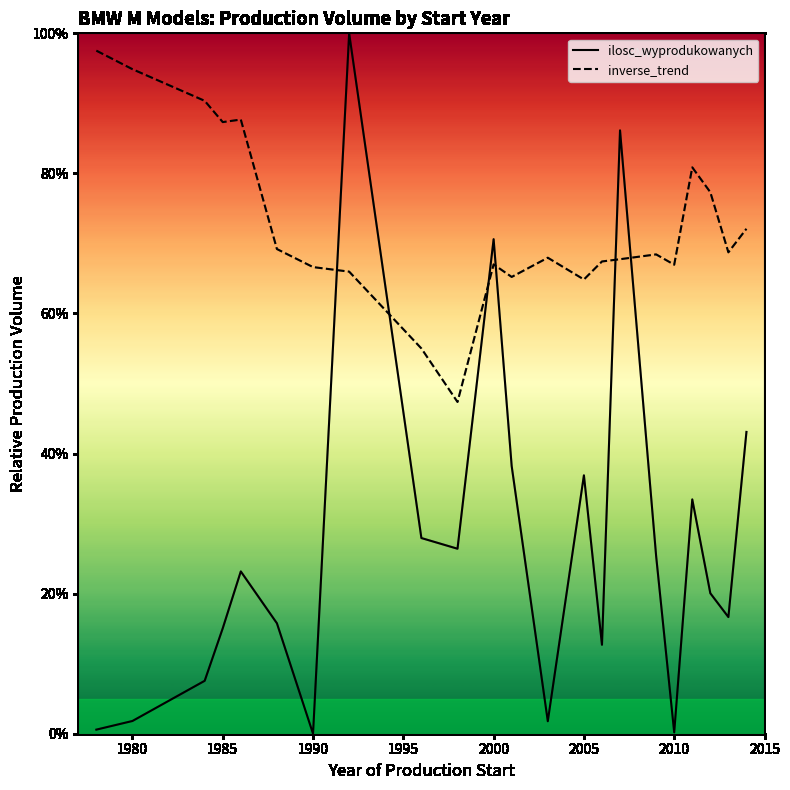

What is the difference between the maximum and minimum values in the ilosc_wyprodukowanych series?

100.0